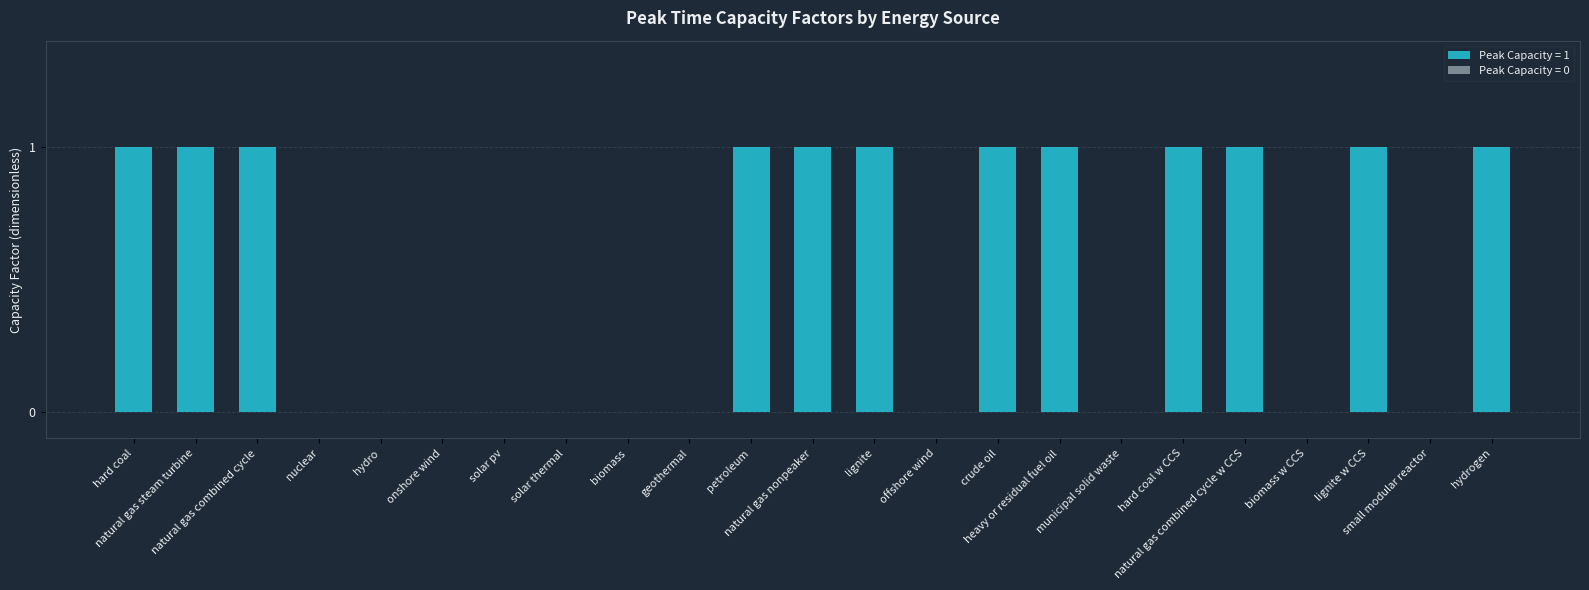

What is the maximum value shown in the chart?

1